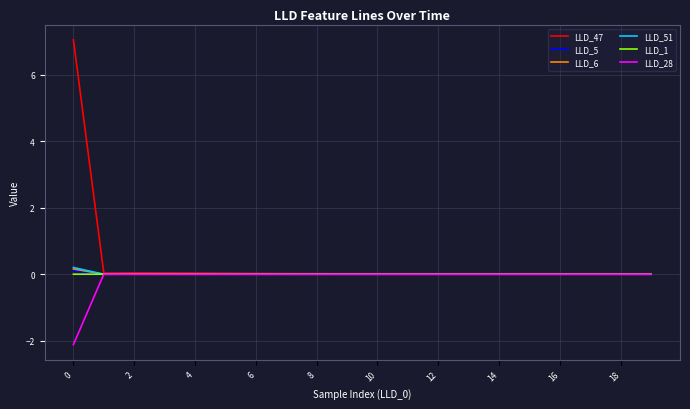

Which series has the largest range (max minus min)?

LLD_47